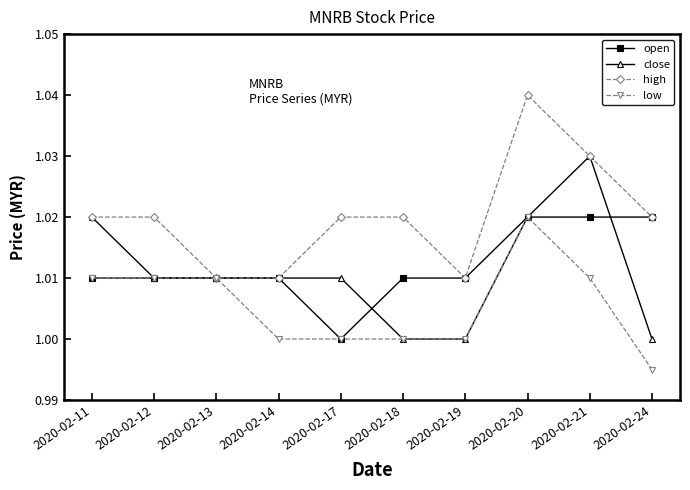

Which series has the largest total across all categories?

high